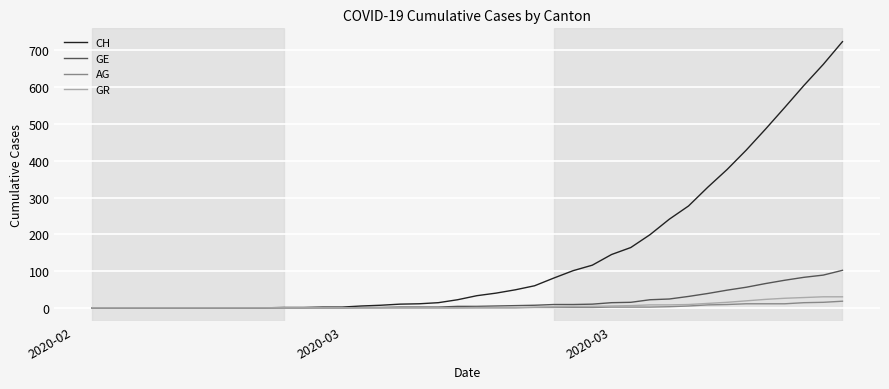

What is the highest value of the CH series?

724